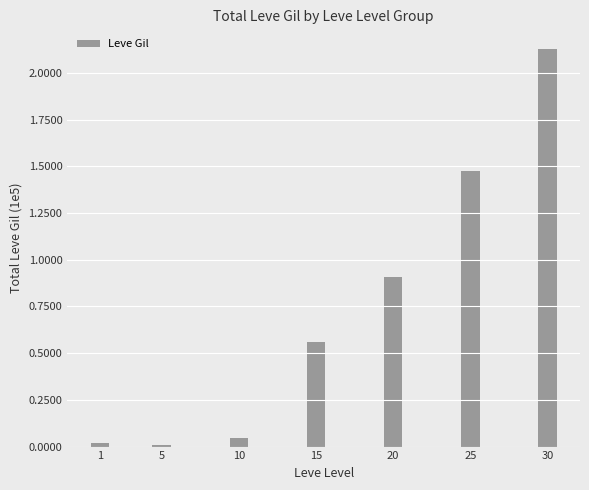

What is the sum of all values?

5.2